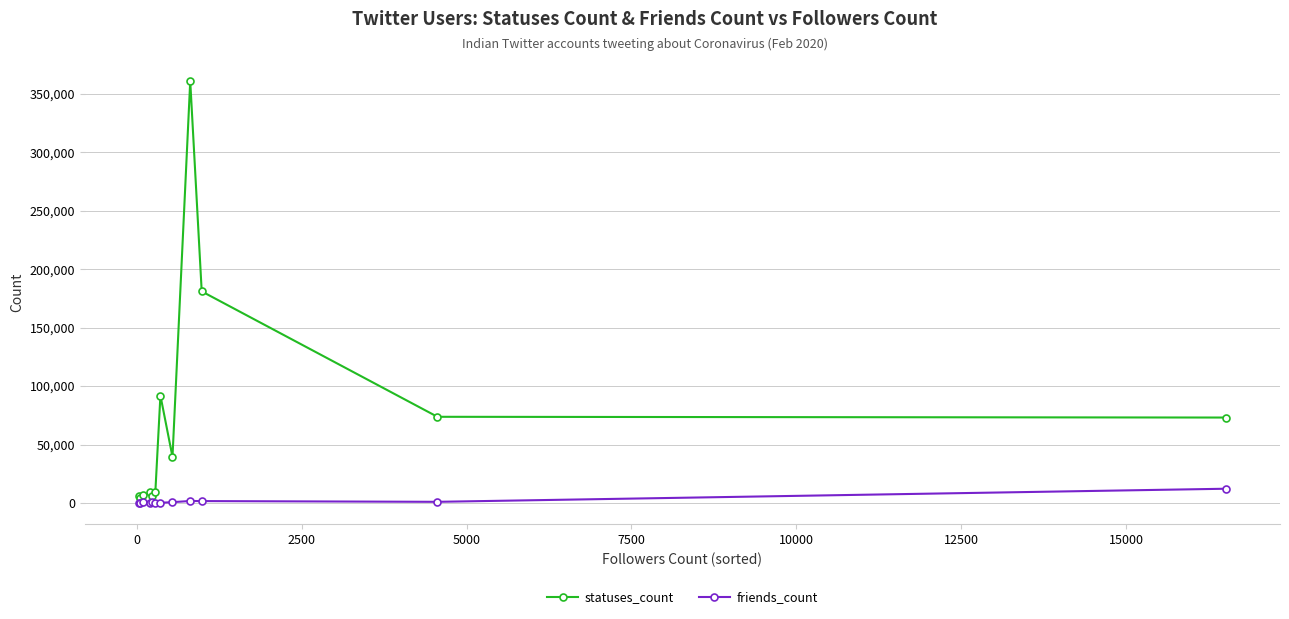

List the series in order of their overall mean, highest first.

statuses_count, friends_count